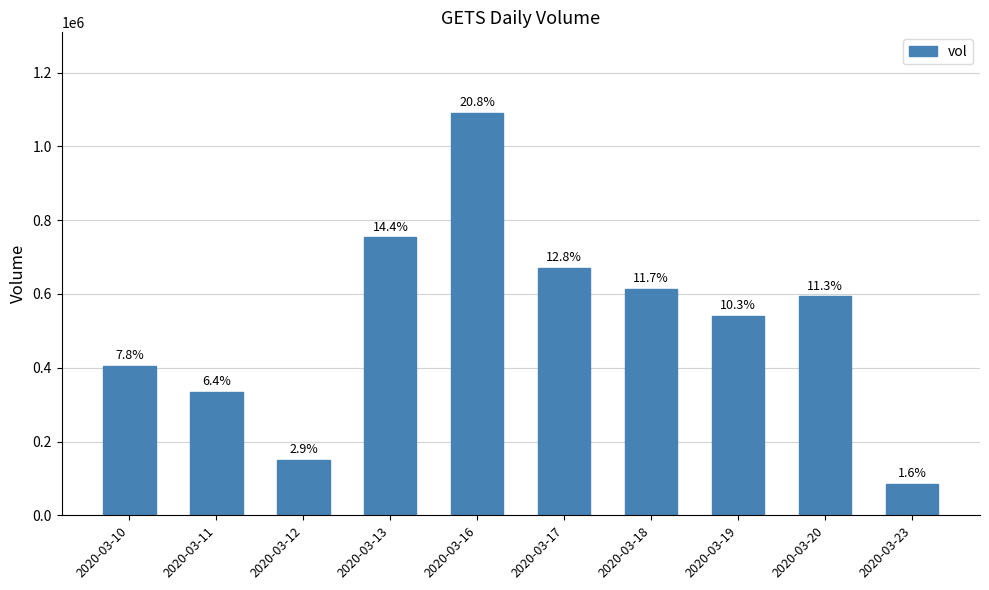

How many bars are there in total?

10